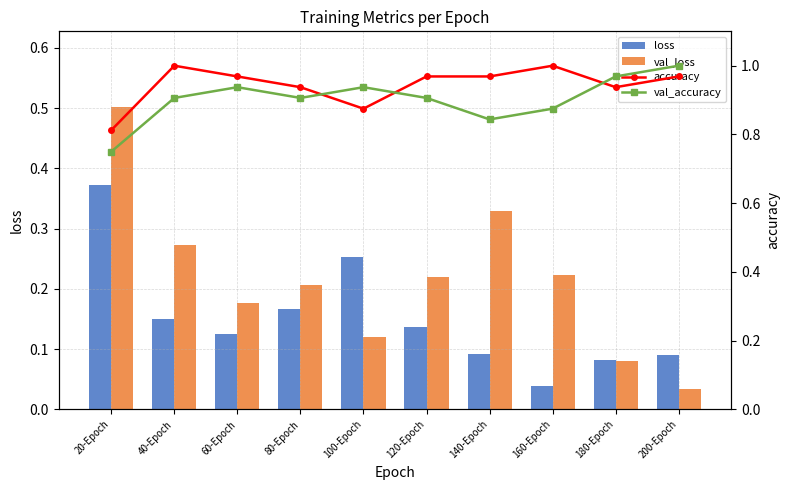

What is the label of the 9th bar from the left?

180-Epoch